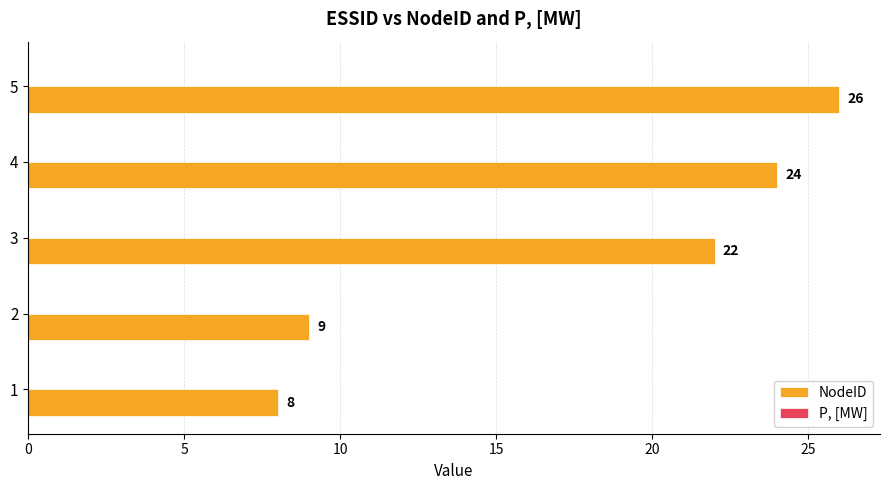

Where is the data nearest to the value 17?

3